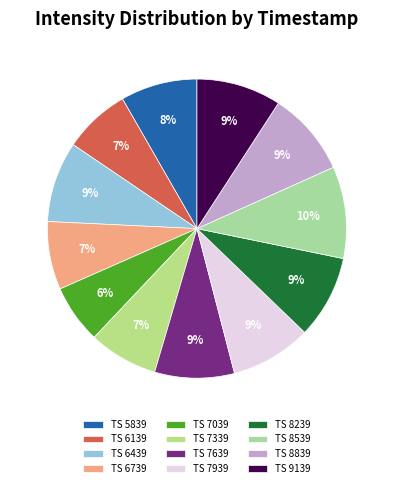

To the nearest percent, what is the difference between the largest and smallest slice percentages?

4%